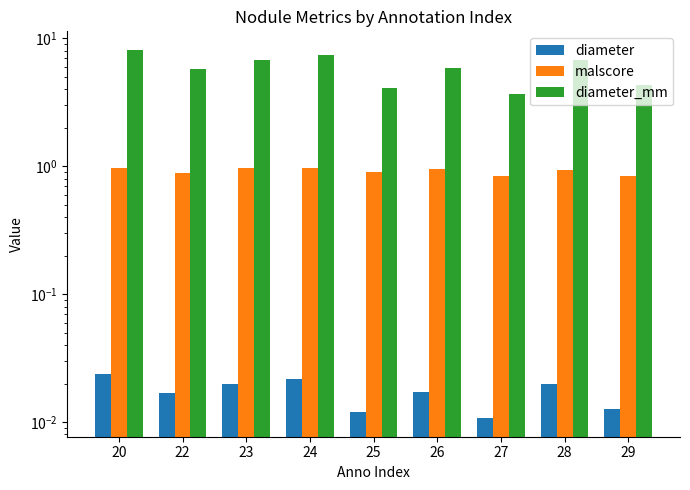

Reading left to right, list all the values displayed in this chart.

diameter: 0.0	0.0	0.0	0.0	0.0	0.0	0.0	0.0	0.0
malscore: 1.0	0.9	1.0	1.0	0.9	0.9	0.8	0.9	0.8
diameter_mm: 8.1	5.7	6.7	7.4	4.1	5.9	3.6	6.8	4.3